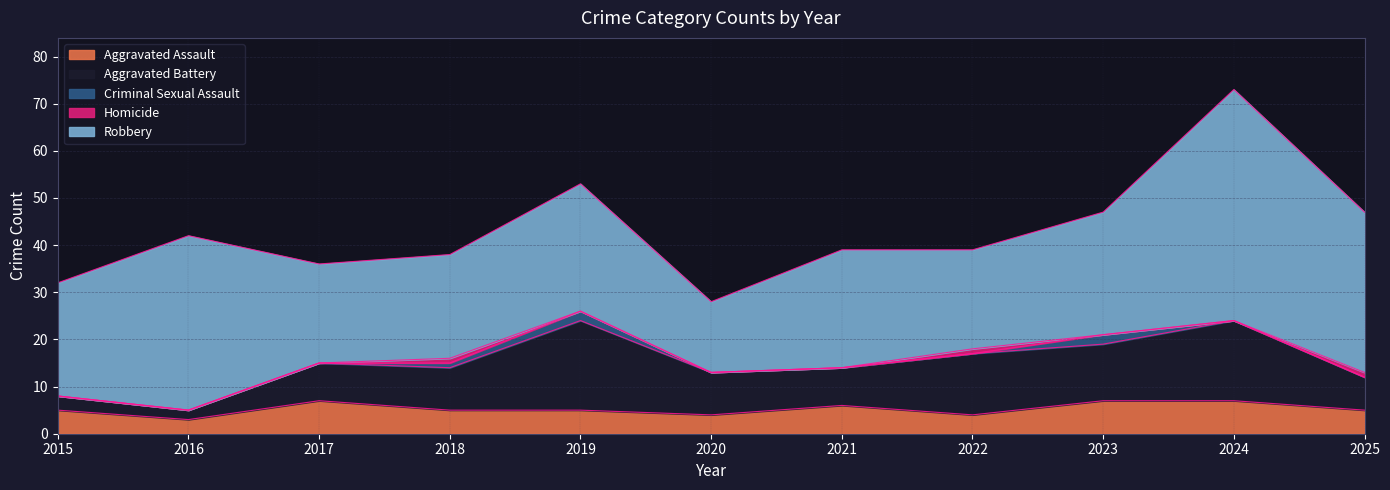

True or false: Homicide and Aggravated Assault cross at least once.

False